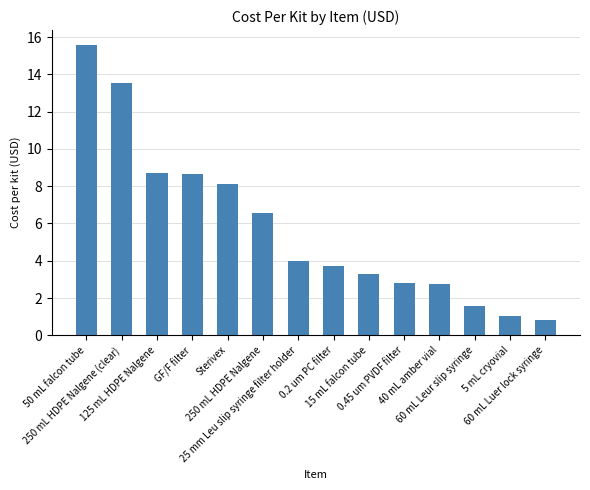

What position from the left is 50 mL falcon tube?

1